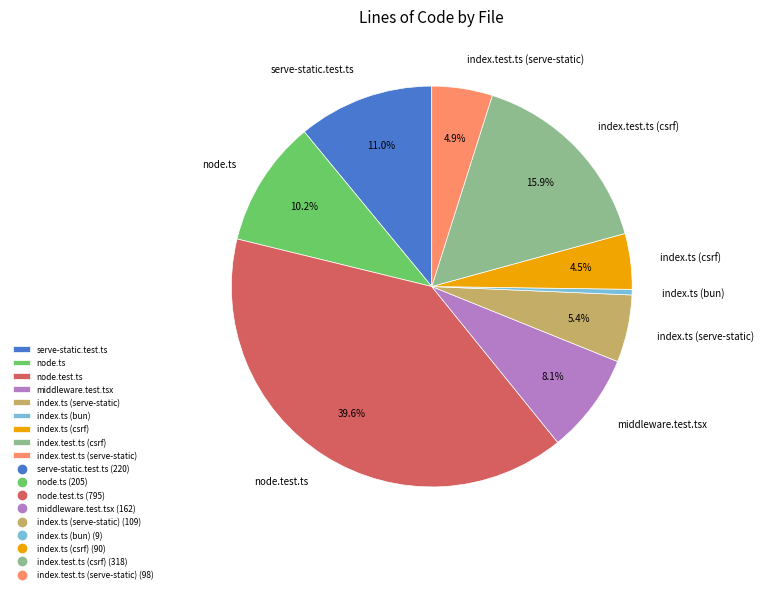

Does any single category account for the majority?

No